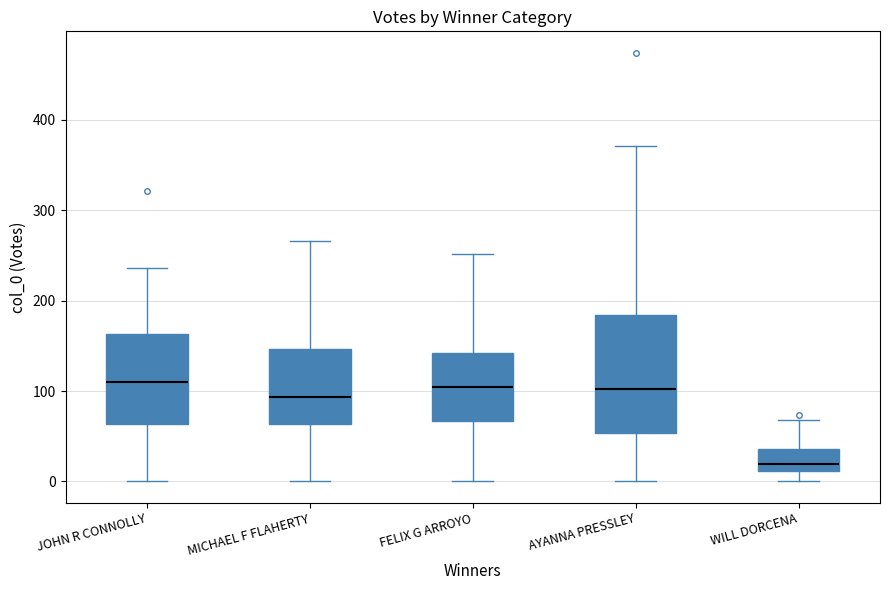

Which box is the tallest, from its lower edge to its upper edge?

AYANNA PRESSLEY